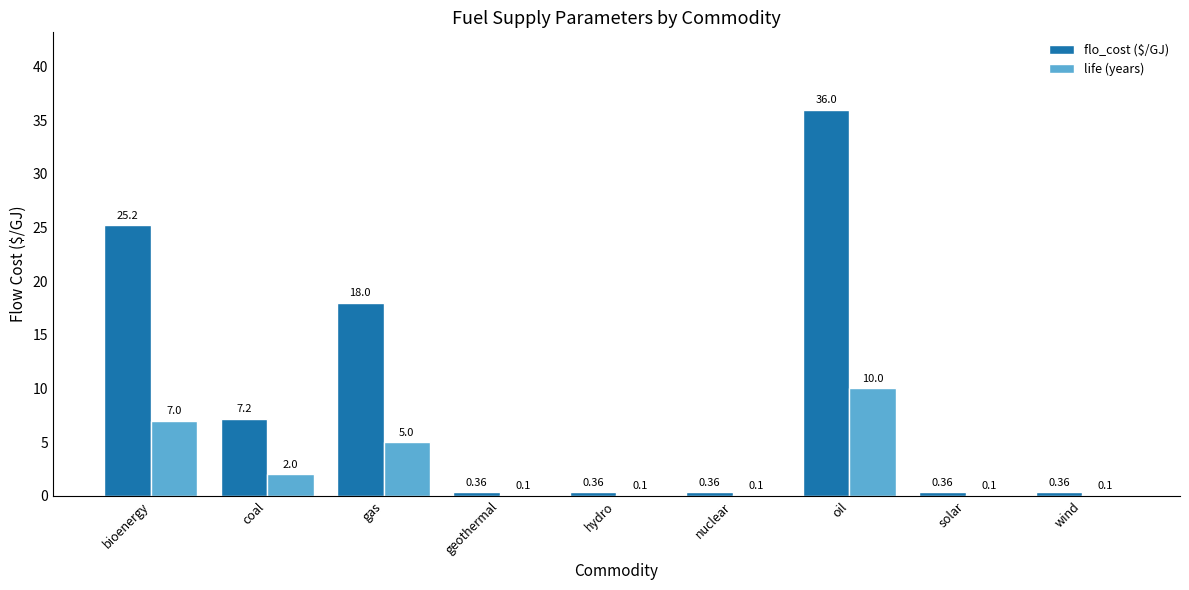

Which label corresponds to the largest value in the chart?

oil